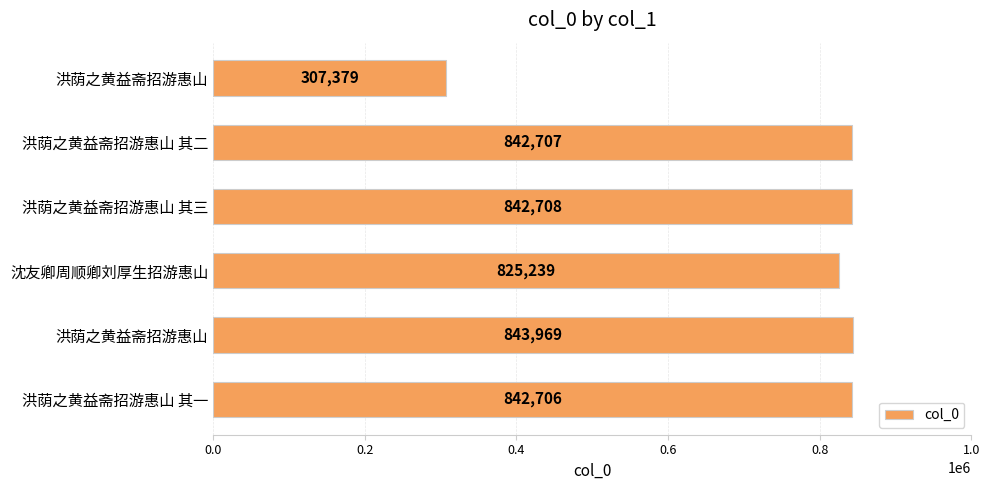

What is the maximum value shown in the chart?

843969